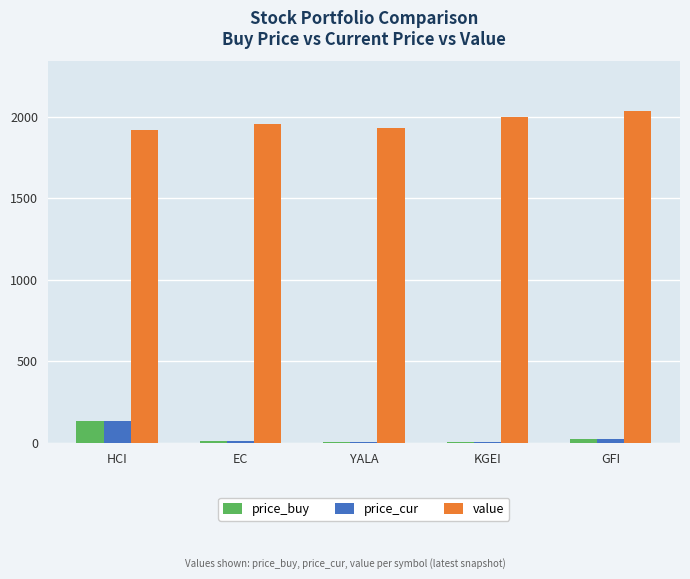

How many distinct data groups are displayed?

3